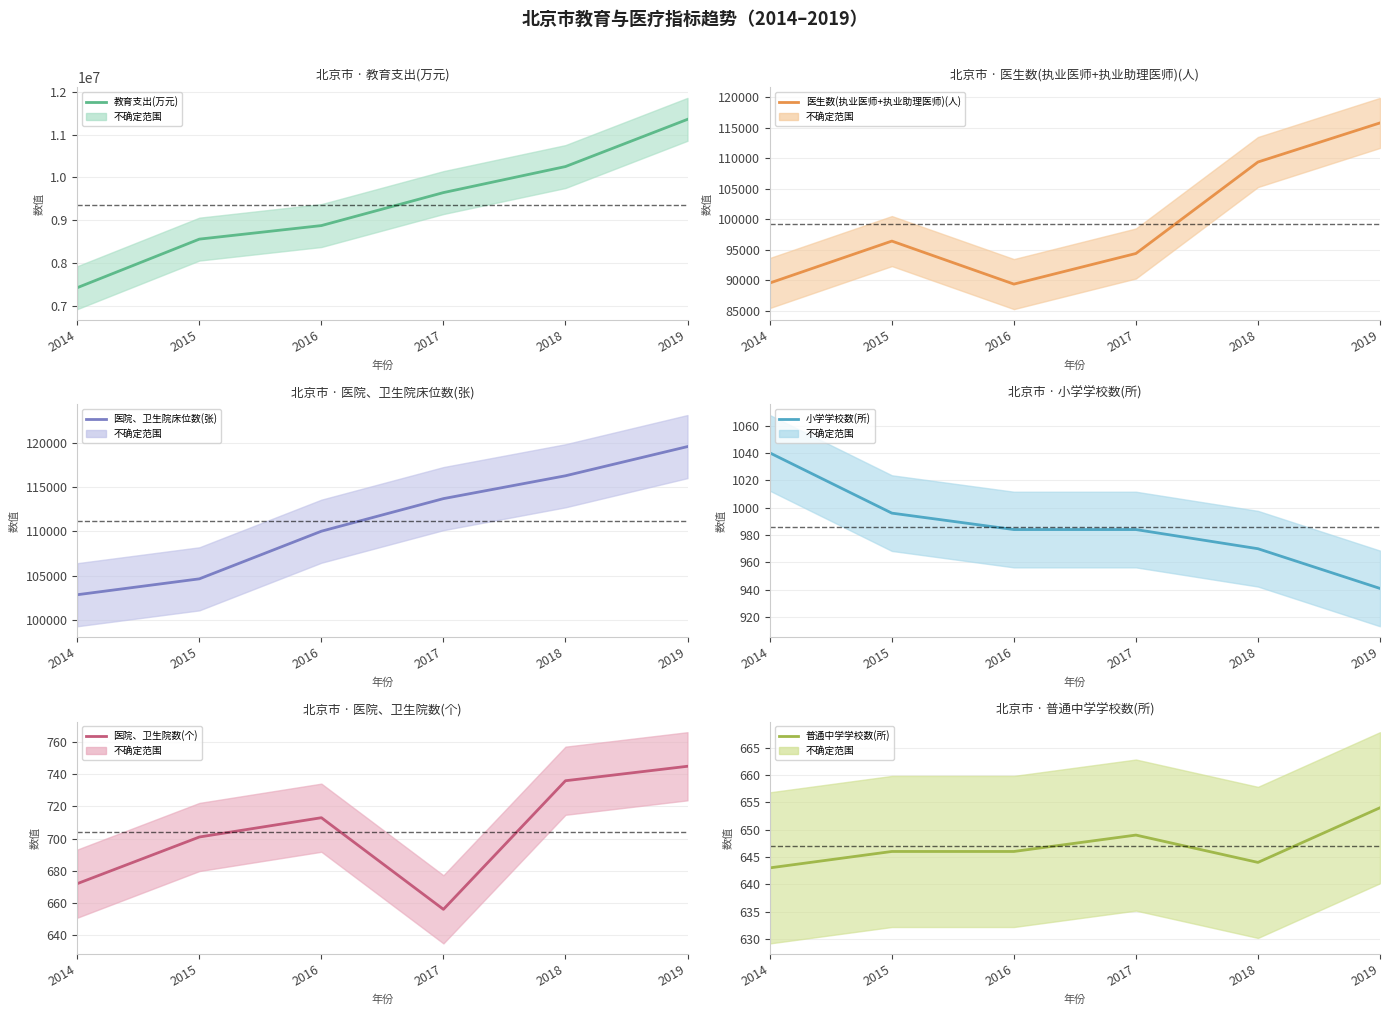

What are all the series names shown in the legend?

教育支出(万元), 医生数(执业医师+执业助理医师)(人), 医院、卫生院床位数(张), 小学学校数(所), 医院、卫生院数(个), 普通中学学校数(所)